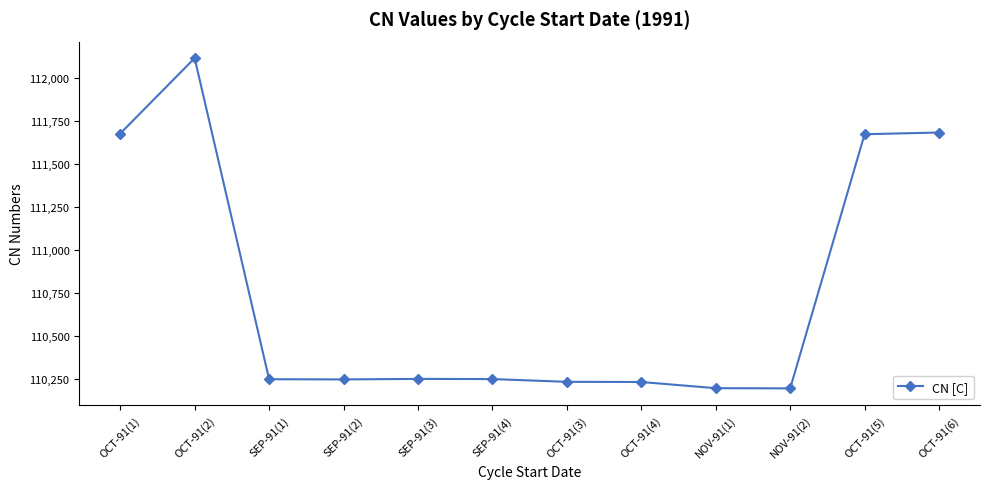

What is the sum of all values?

1328990